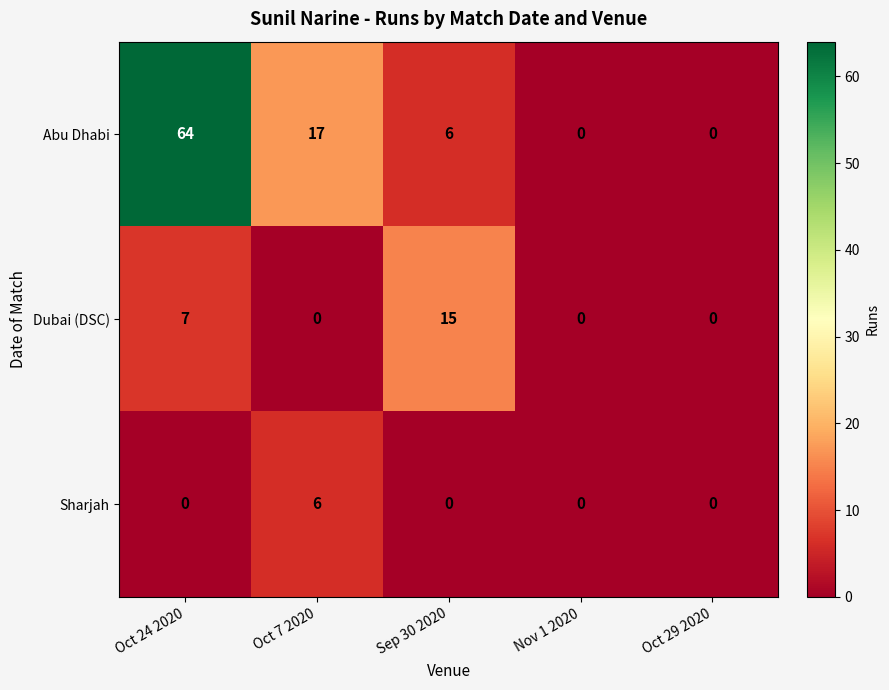

What is the sum of all Abu Dhabi values?

87